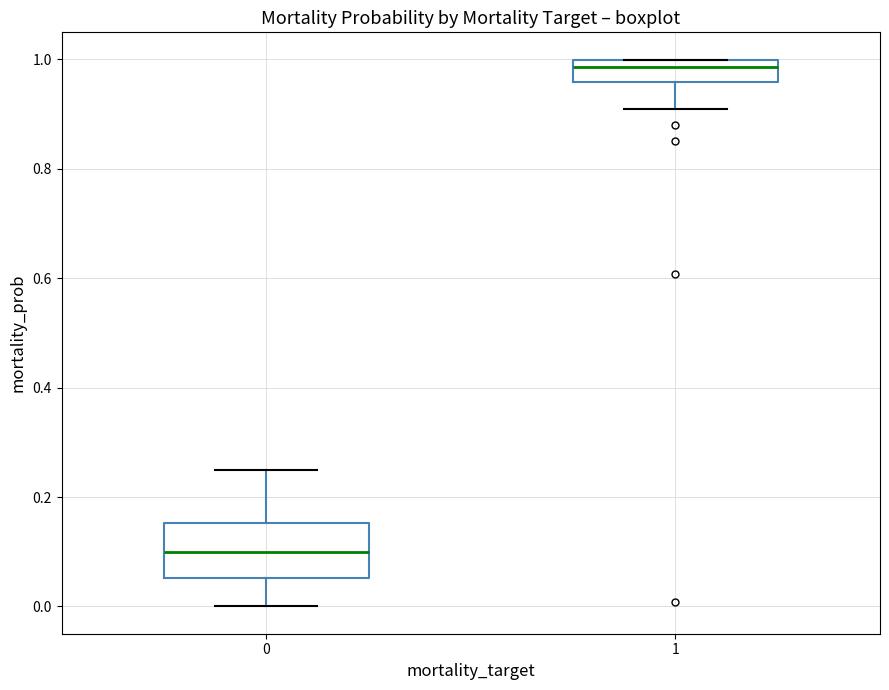

Reading left to right, read every box against the y-axis: the position of its median line, the range the box covers, and the ends of its whiskers. The values are not printed on the chart, so give them approximately, as read against the axis.

0: median 0.10, box 0.06 to 0.16, whiskers 0.00 to 0.26
1: median 0.98, box 0.96 to 1.00, whiskers 0.92 to 1.00